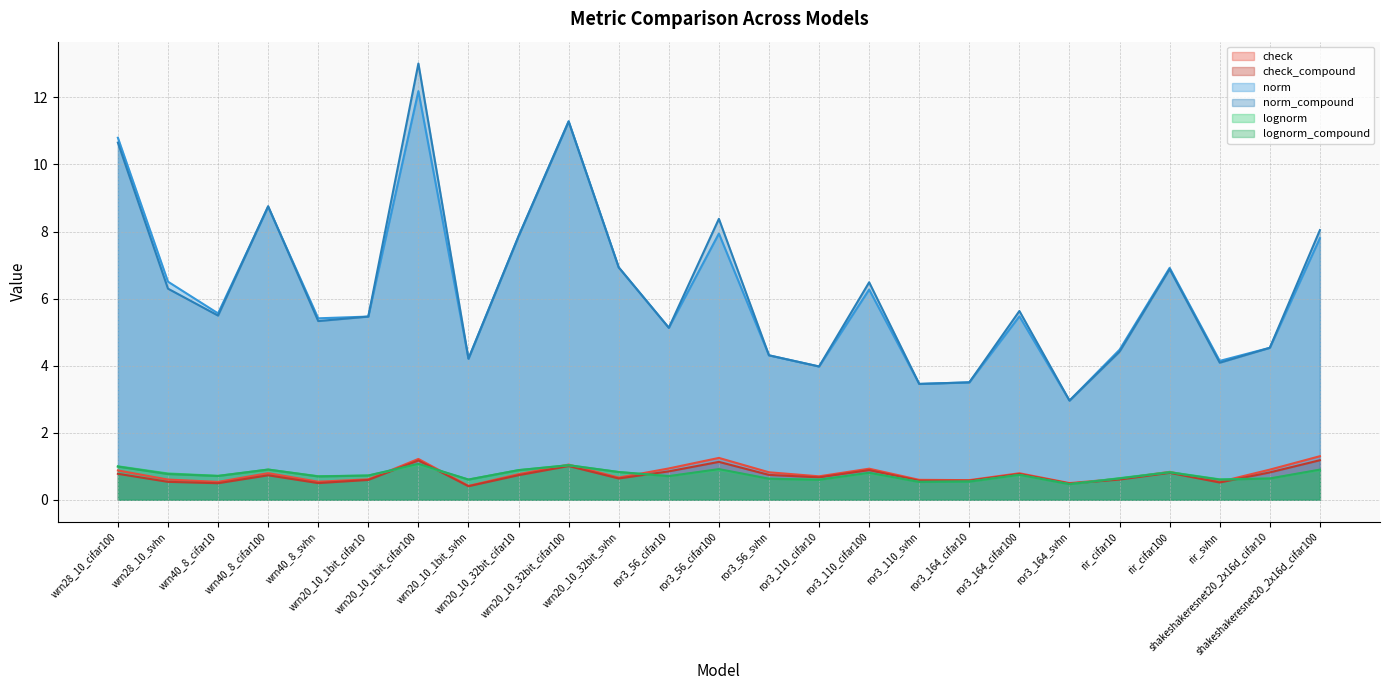

How many times do check_compound and lognorm cross each other?

5